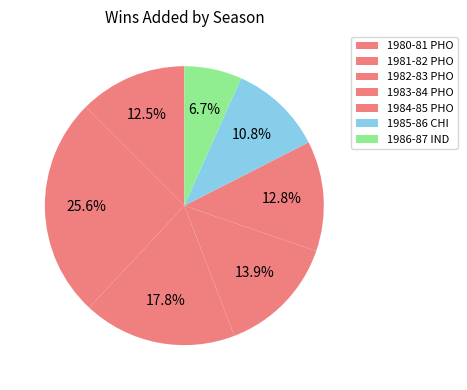

To the nearest percent, what is the combined percentage of 1980-81 PHO and 1982-83 PHO?

30%